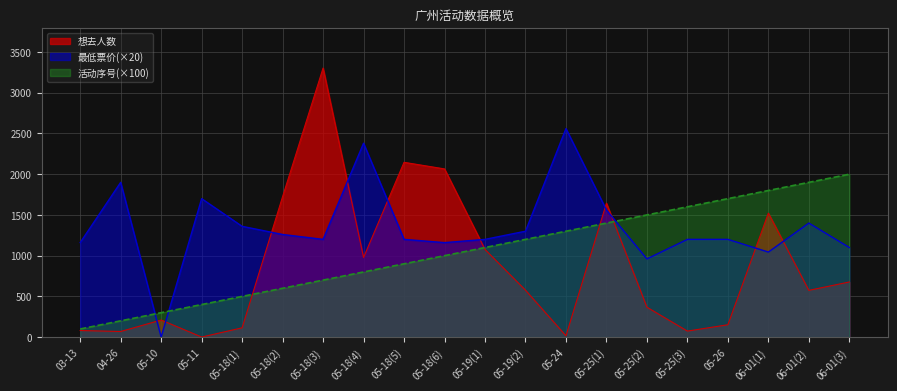

Reading right to left, transcribe all the data shown in this chart.

想去人数: 06-01(3)=677	06-01(2)=574	06-01(1)=1522	05-26=152	05-25(3)=74	05-25(2)=367	05-25(1)=1644	05-24=16	05-19(2)=576	05-19(1)=1076	05-18(6)=2065	05-18(5)=2146	05-18(4)=978	05-18(3)=3303	05-18(2)=1725	05-18(1)=114	05-11=1	05-10=210	04-26=69	03-13=81
最低票价: 06-01(3)=1100	06-01(2)=1400	06-01(1)=1044	05-26=1200	05-25(3)=1200	05-25(2)=960	05-25(1)=1560	05-24=2560	05-19(2)=1300	05-19(1)=1200	05-18(6)=1160	05-18(5)=1200	05-18(4)=2380	05-18(3)=1200	05-18(2)=1260	05-18(1)=1360	05-11=1700	05-10=0	04-26=1900	03-13=1160
活动序号: 06-01(3)=2000	06-01(2)=1900	06-01(1)=1800	05-26=1700	05-25(3)=1600	05-25(2)=1500	05-25(1)=1400	05-24=1300	05-19(2)=1200	05-19(1)=1100	05-18(6)=1000	05-18(5)=900	05-18(4)=800	05-18(3)=700	05-18(2)=600	05-18(1)=500	05-11=400	05-10=300	04-26=200	03-13=100